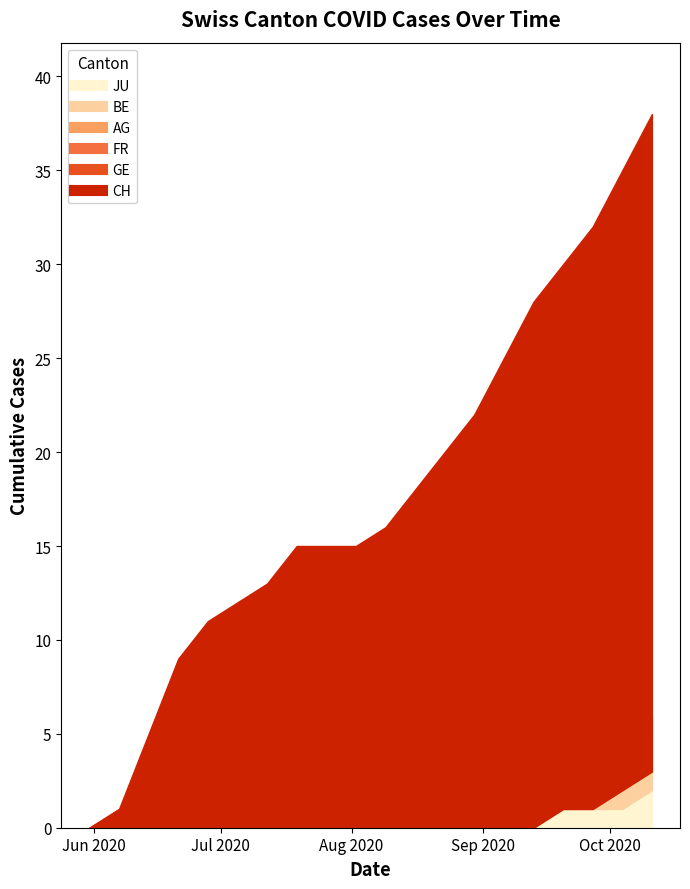

True or false: FR and BE intersect in this chart.

False